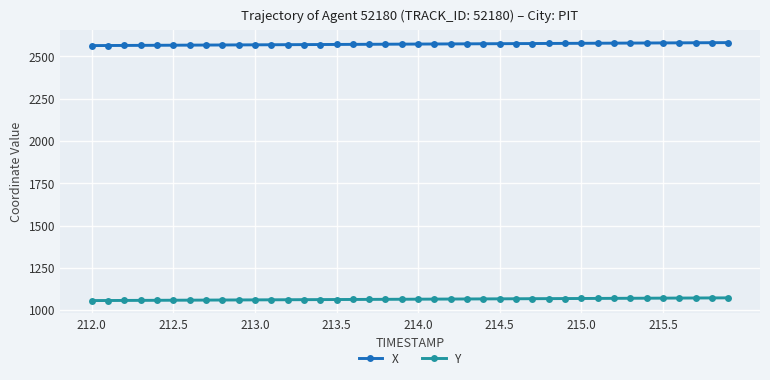

What is the average value of the Y series?

1064.6